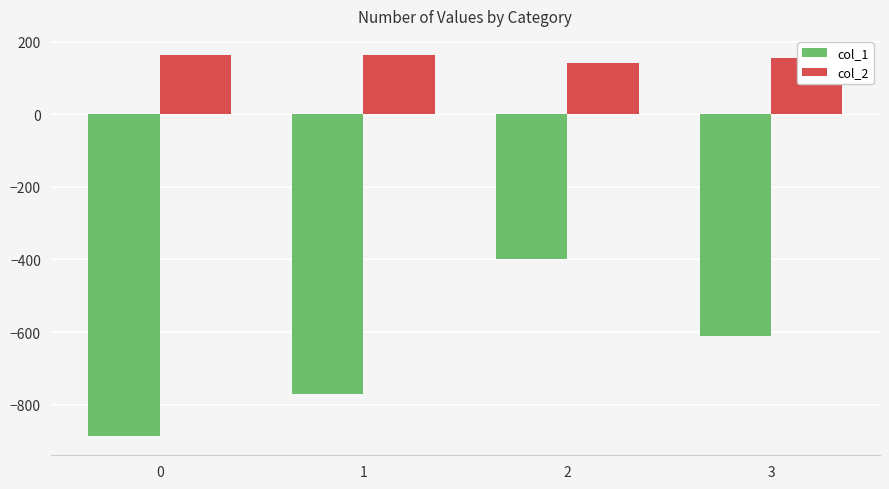

Rank the series by their average value, from highest to lowest.

col_2, col_1